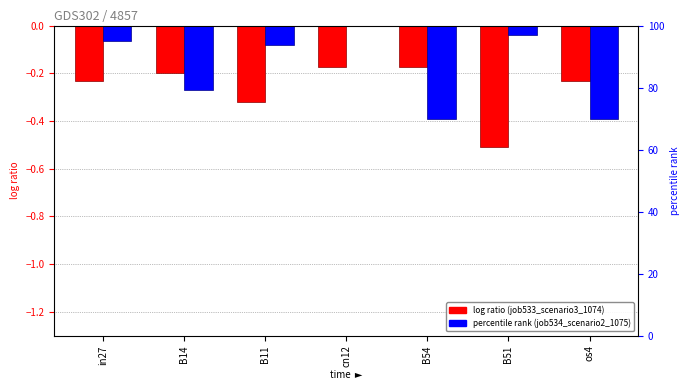

List the series in order of their overall mean, lowest first.

job533_scenario3_1074, job534_scenario2_1075